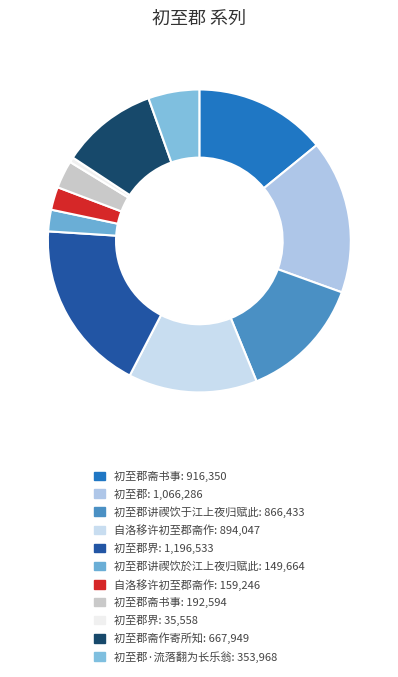

How many slices are in this pie chart?

11